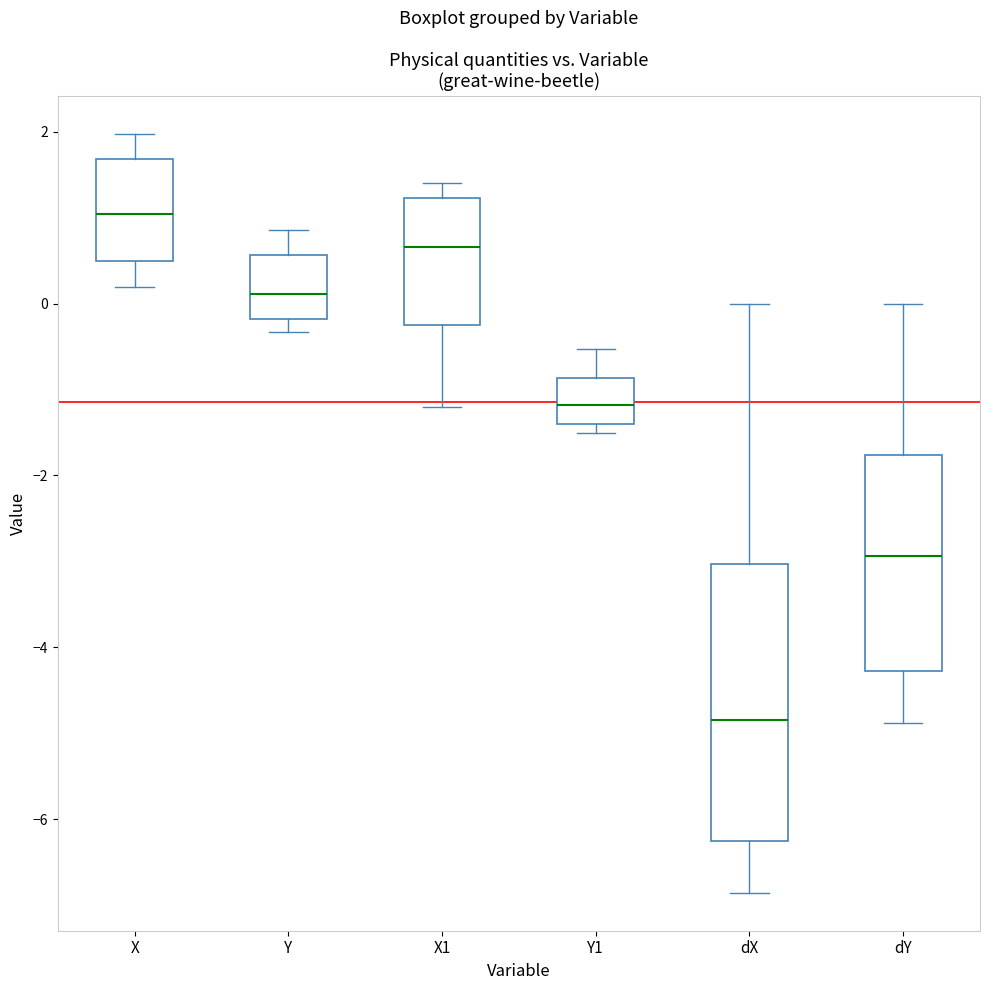

Reading left to right, transcribe this box plot: for each box, give where its median line is, the range the box spans, and where its two whiskers end, as read against the y-axis. The values are not printed on the chart, so give them approximately, as read against the axis.

X: median 1.0, box 0.6 to 1.6, whiskers 0.2 to 2.0
Y: median 0.2, box -0.2 to 0.6, whiskers -0.4 to 0.8
X1: median 0.6, box -0.2 to 1.2, whiskers -1.2 to 1.4
Y1: median -1.2, box -1.4 to -0.8, whiskers -1.4 (just below the box's lower edge) to -0.6
dX: median -4.8, box -6.2 to -3.0, whiskers -6.8 to 0.0
dY: median -3.0, box -4.2 to -1.8, whiskers -4.8 to 0.0